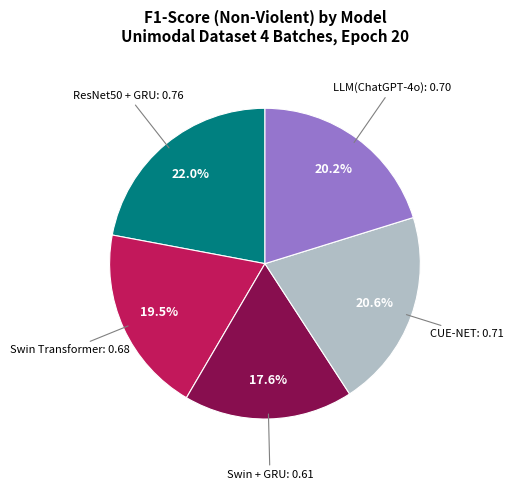

How many slices are in this pie chart?

5